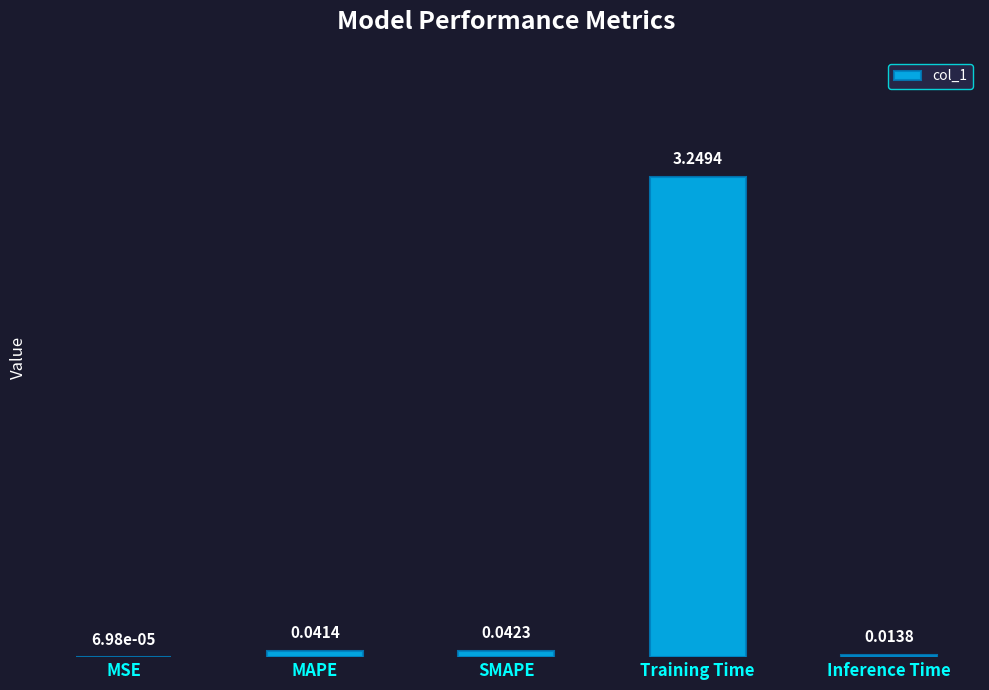

Where is the data nearest to the value 1?

SMAPE